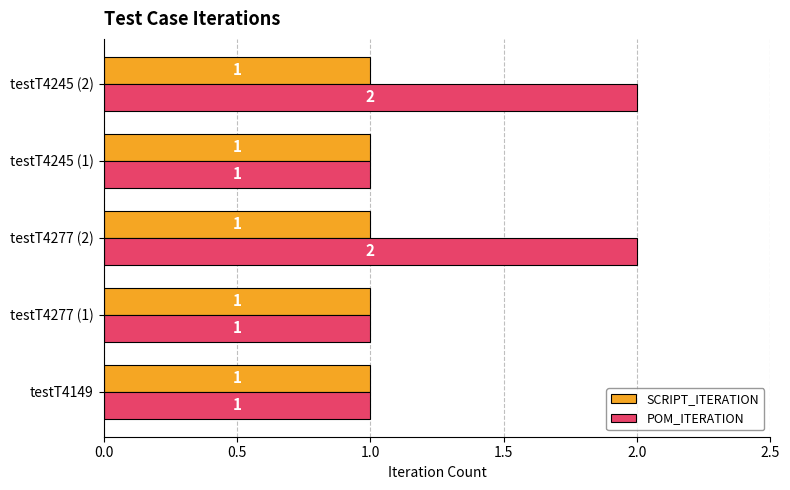

What is the difference between the maximum and second lowest values in the POM_ITERATION series?

1